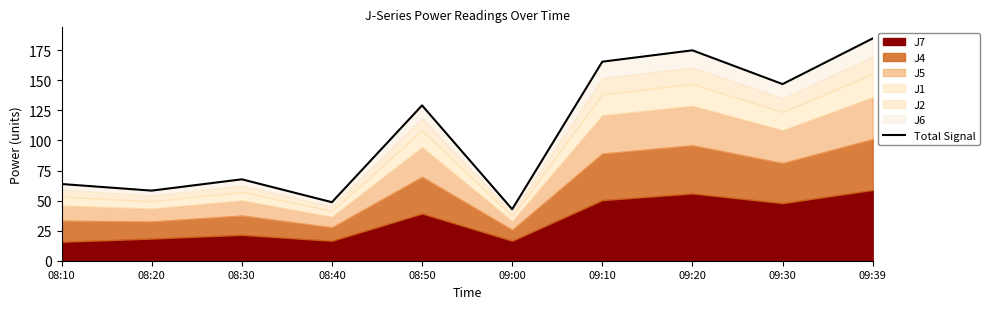

List the labels in order of value, largest first.

09:39, 09:20, 09:10, 09:30, 08:50, 08:30, 08:10, 08:20, 08:40, 09:00